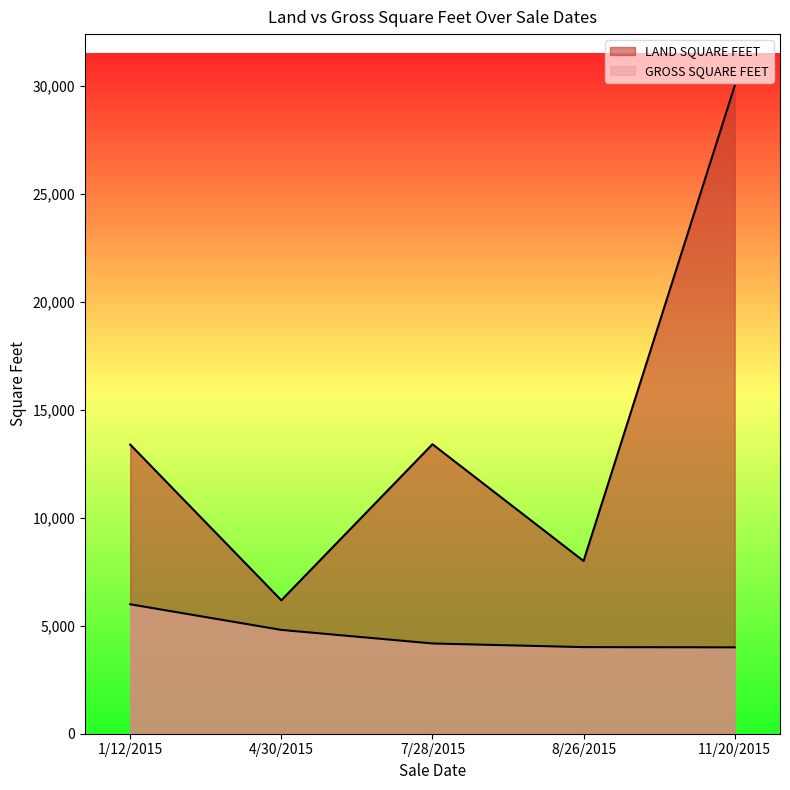

How many lines are shown in the chart?

2